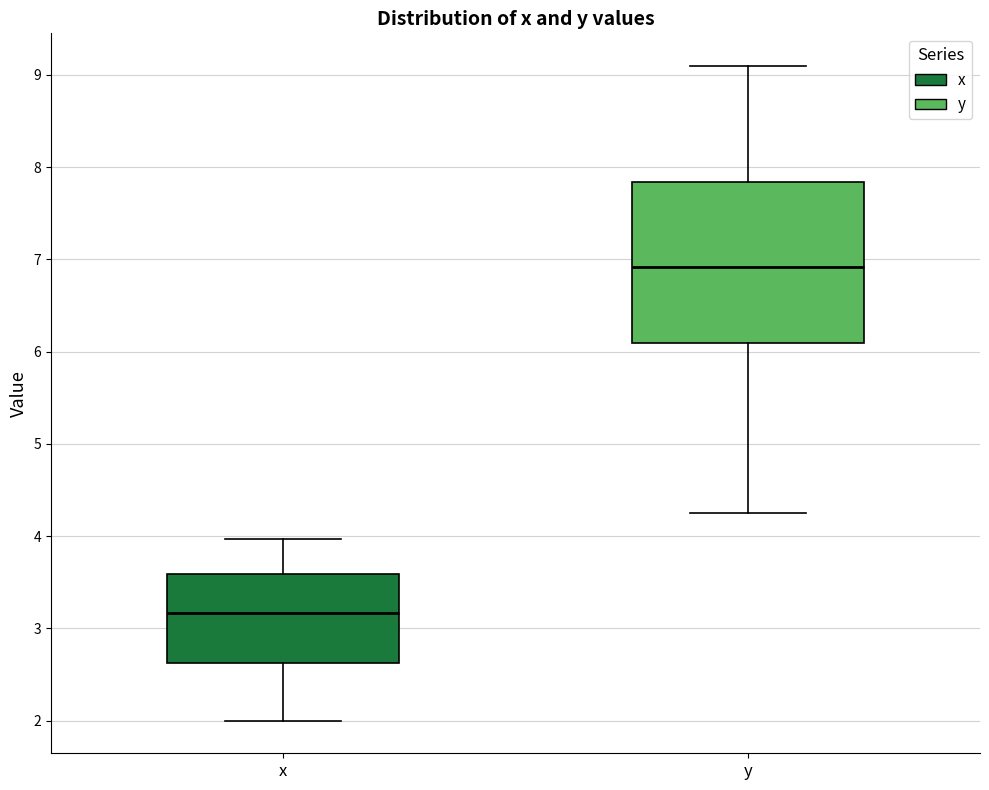

Where is the lower edge of the box for x on the y-axis? The values are not printed on the chart, so give them approximately, as read against the axis.

2.6